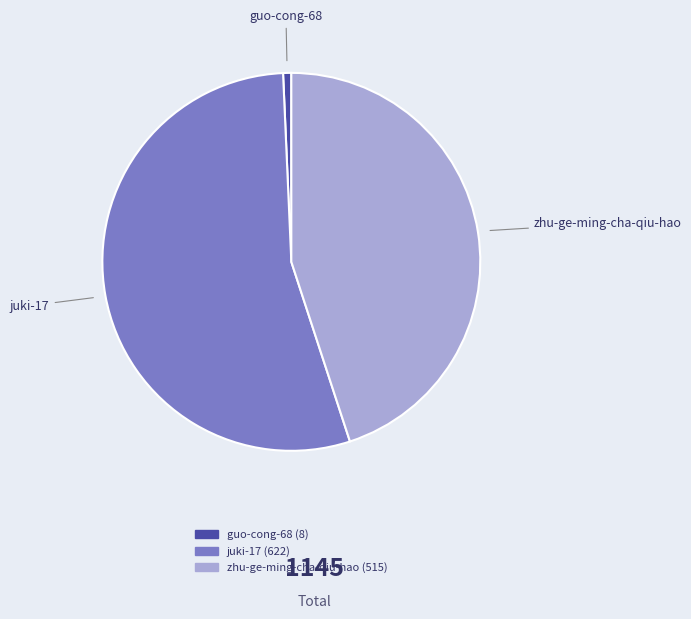

Between juki-17 and zhu-ge-ming-cha-qiu-hao, which is larger?

juki-17